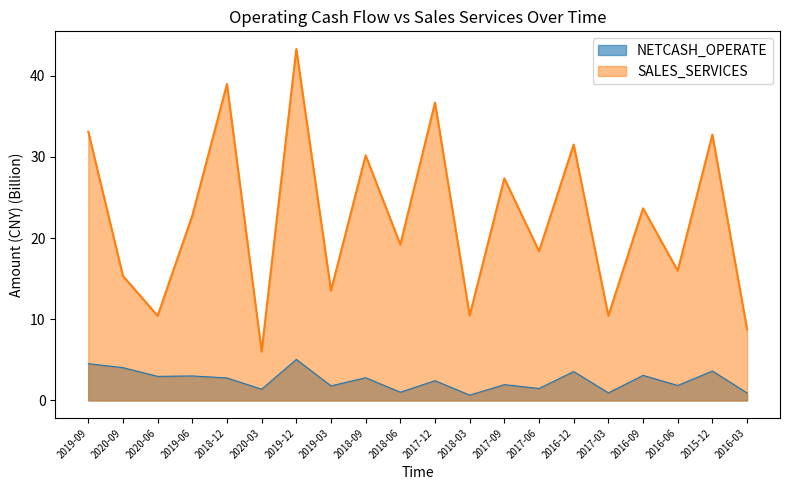

Reading right to left, list all the values displayed in this chart.

NETCASH_OPERATE: 0.9	3.6	1.8	3.1	0.9	3.6	1.5	1.9	0.7	2.4	1.0	2.8	1.8	5.1	1.4	2.8	3.0	3.0	4.0	4.5
SALES_SERVICES: 8.8	32.7	16.0	23.7	10.4	31.5	18.4	27.3	10.5	36.7	19.2	30.2	13.5	43.3	6.0	39.0	22.8	10.4	15.3	33.1